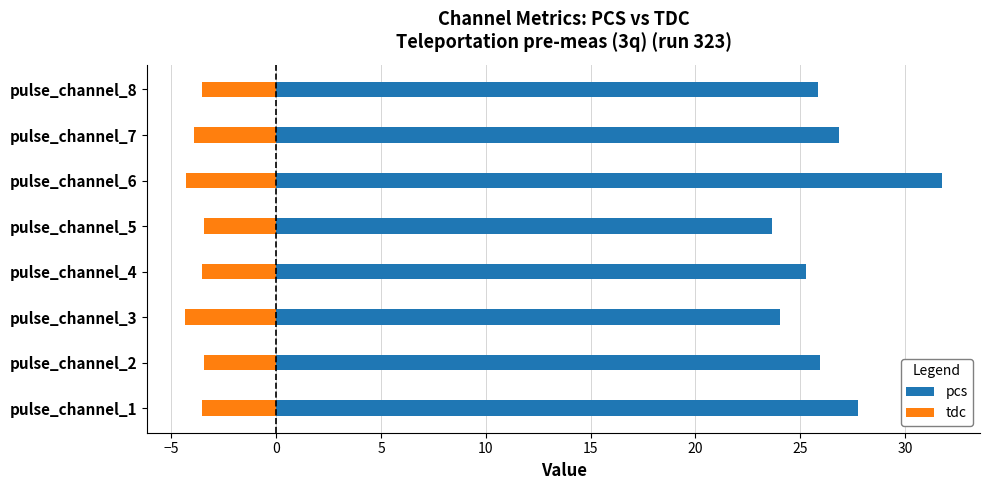

At how many categories does at least one series exceed 2?

8